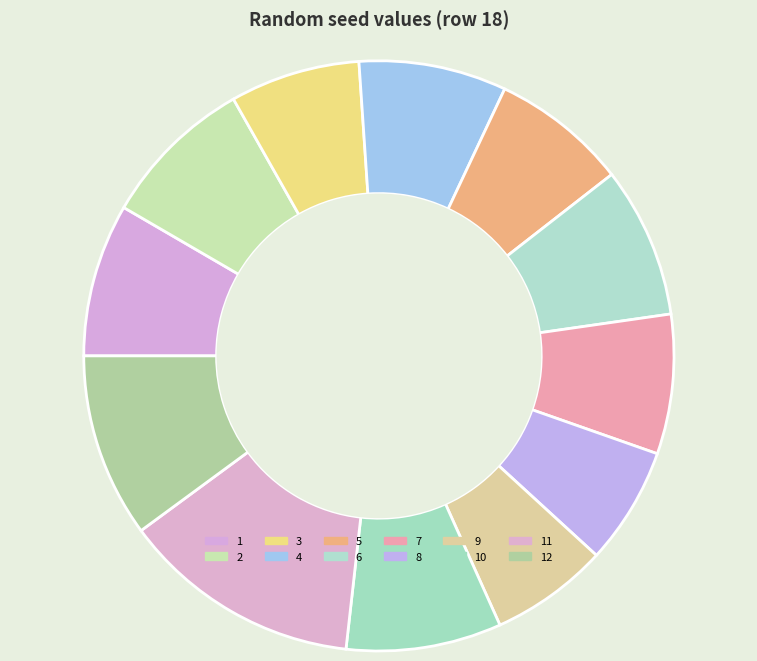

How many segments does this pie chart have?

12